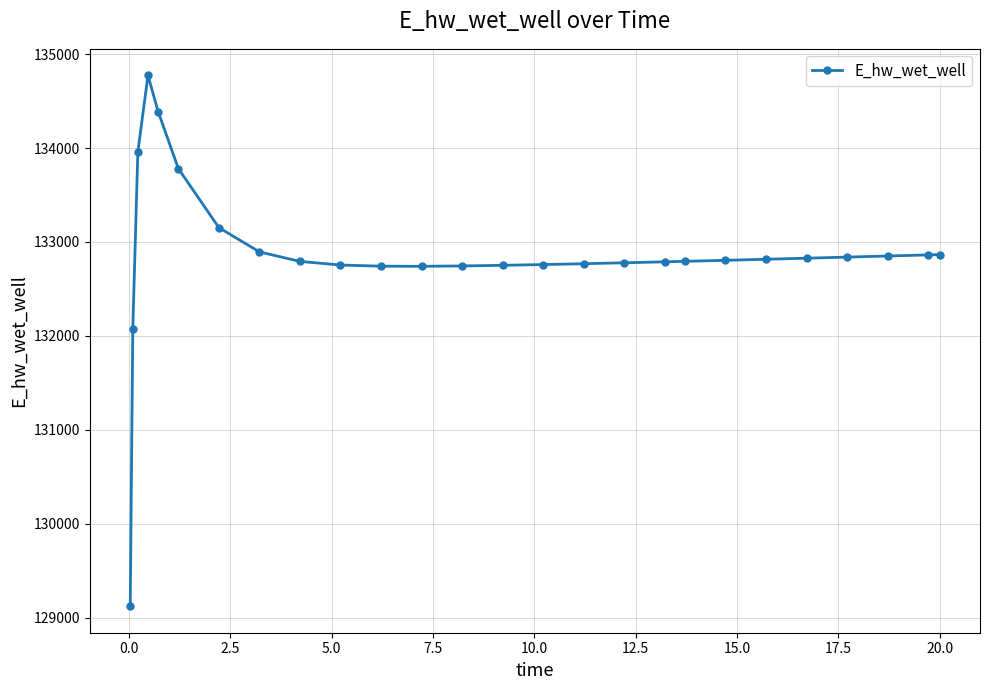

What is the greatest value displayed?

134773.1